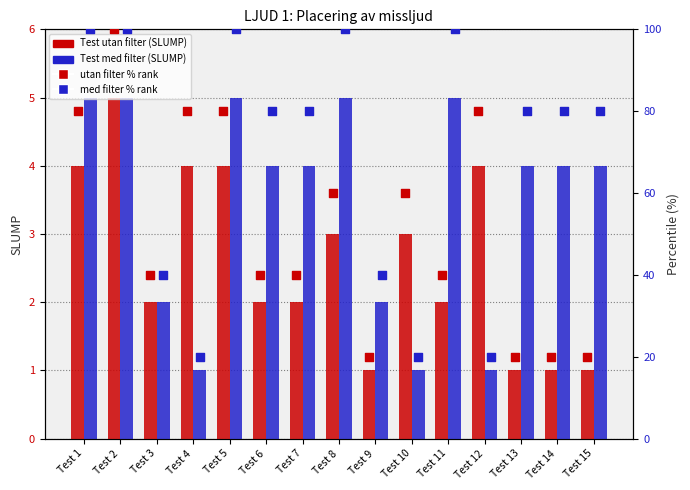

Which series reaches the minimum Y coordinate?

Test utan filter